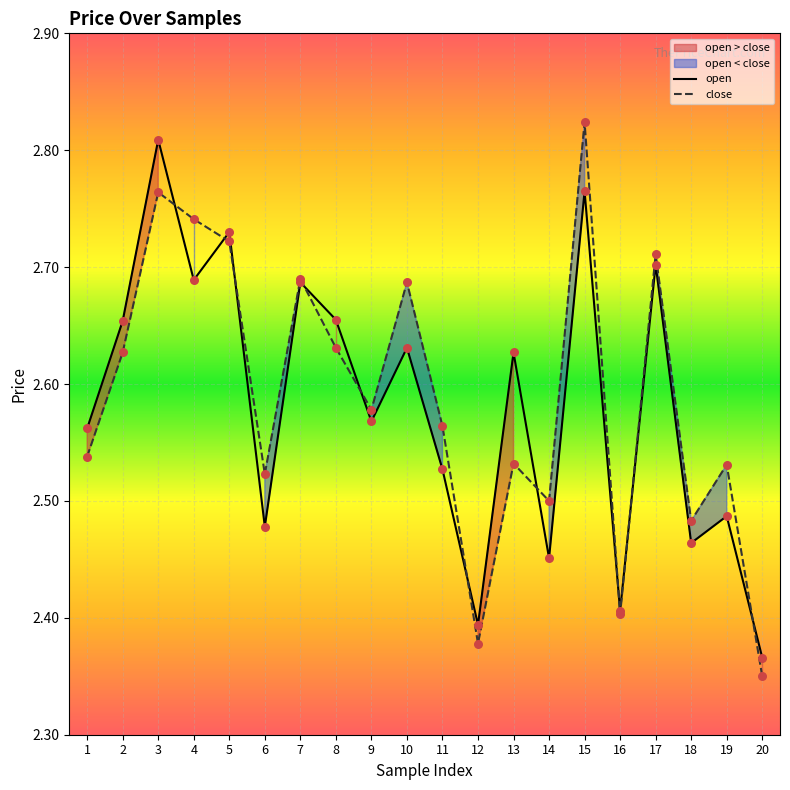

Which series has the largest Y range (max minus min)?

close